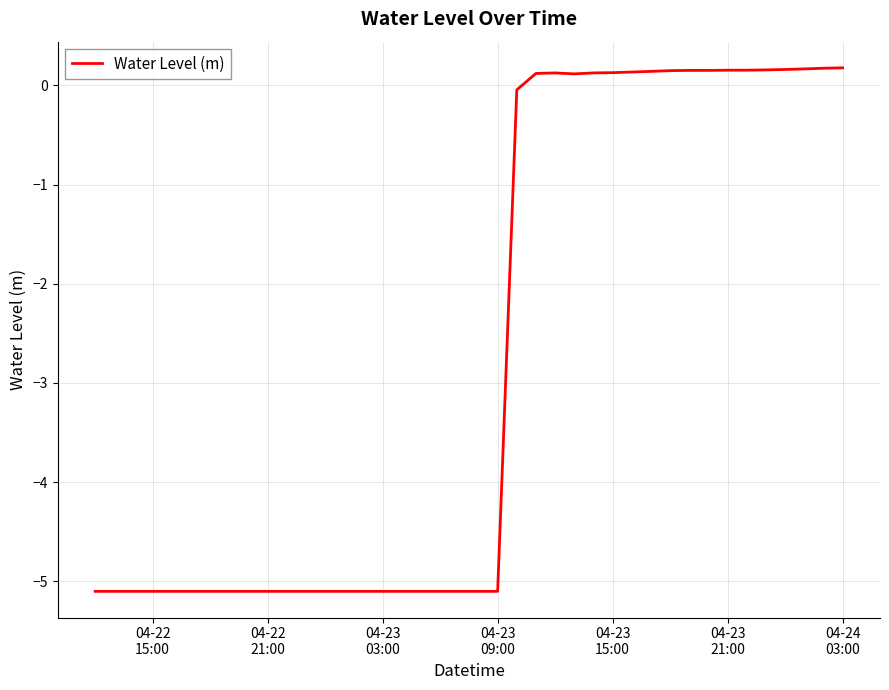

What is the smallest value displayed?

-5.1